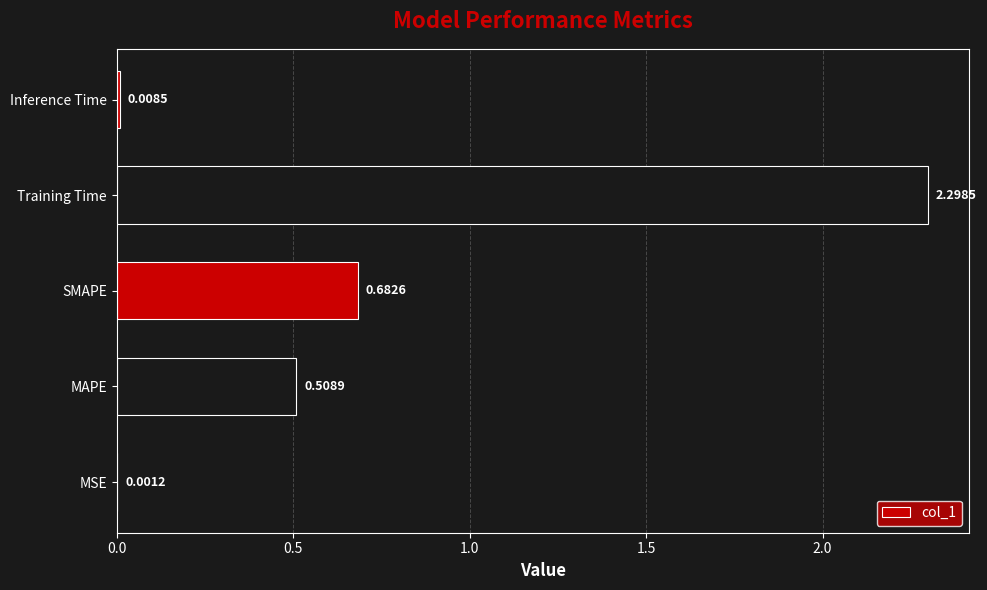

Count the number of data series in this chart.

1